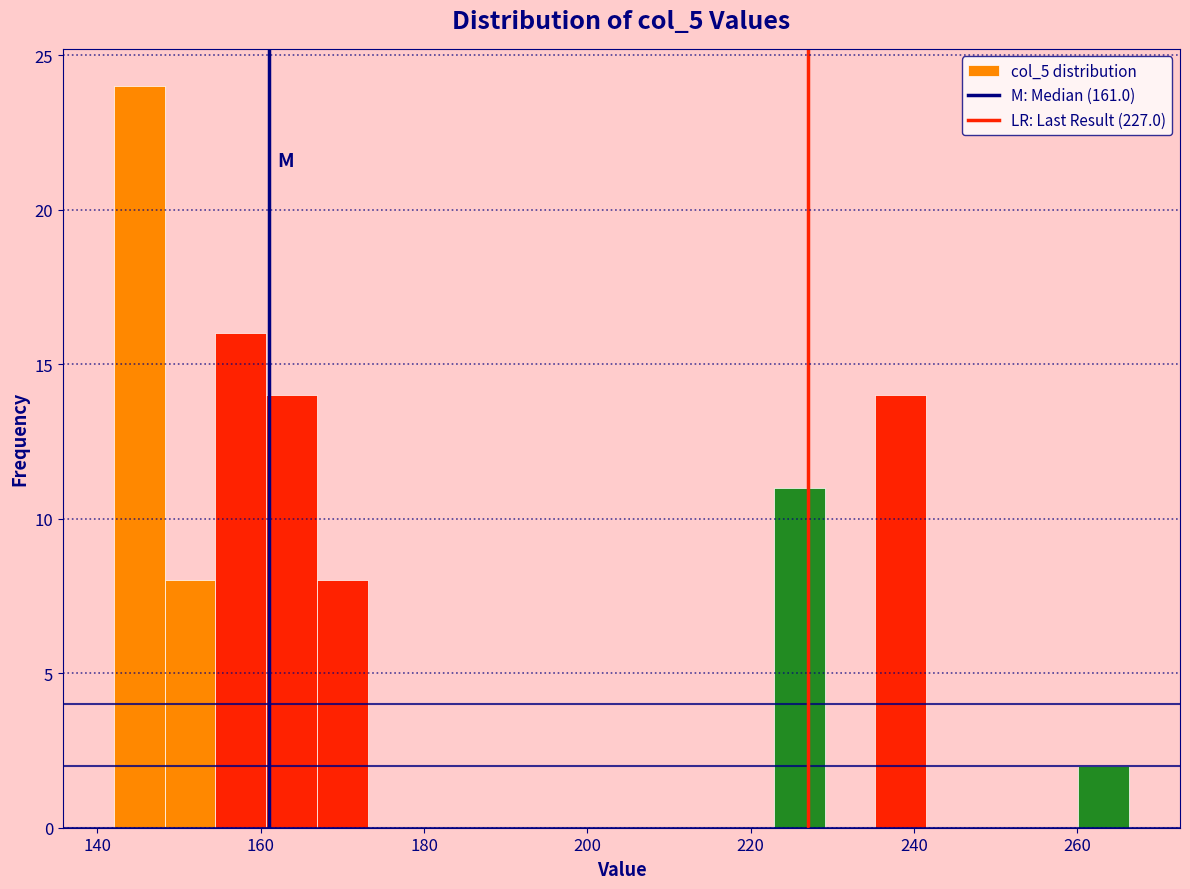

Around what value on the x-axis is the tallest bar? Give the approximate position of its centre, as read against the axis.

146